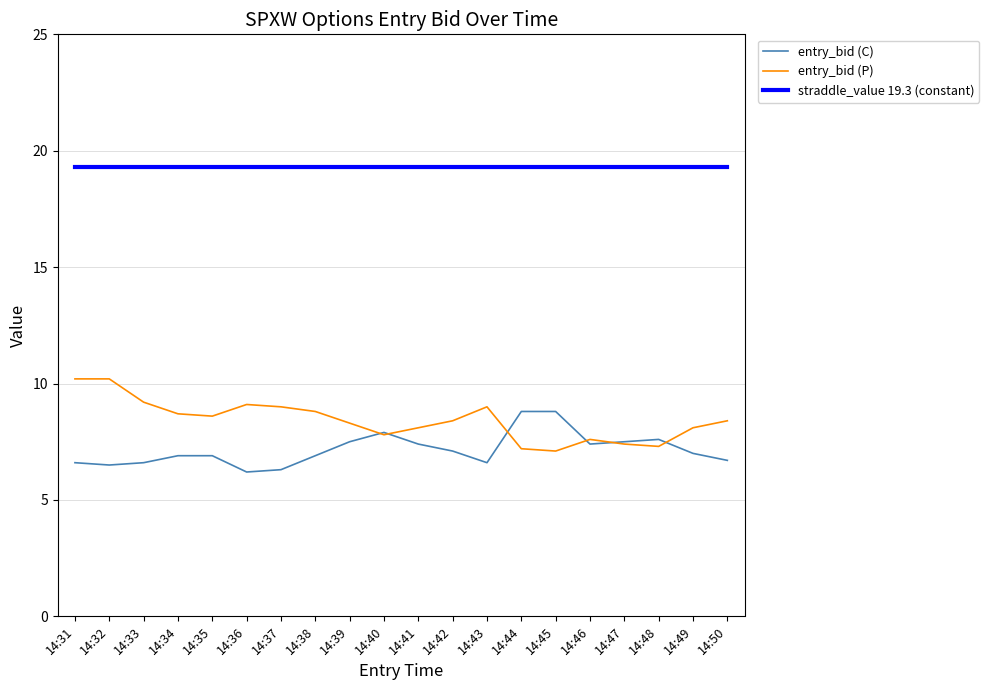

Rank the series by their maximum value, from lowest to highest.

entry_bid (C), entry_bid (P), straddle_value 19.3 (constant)